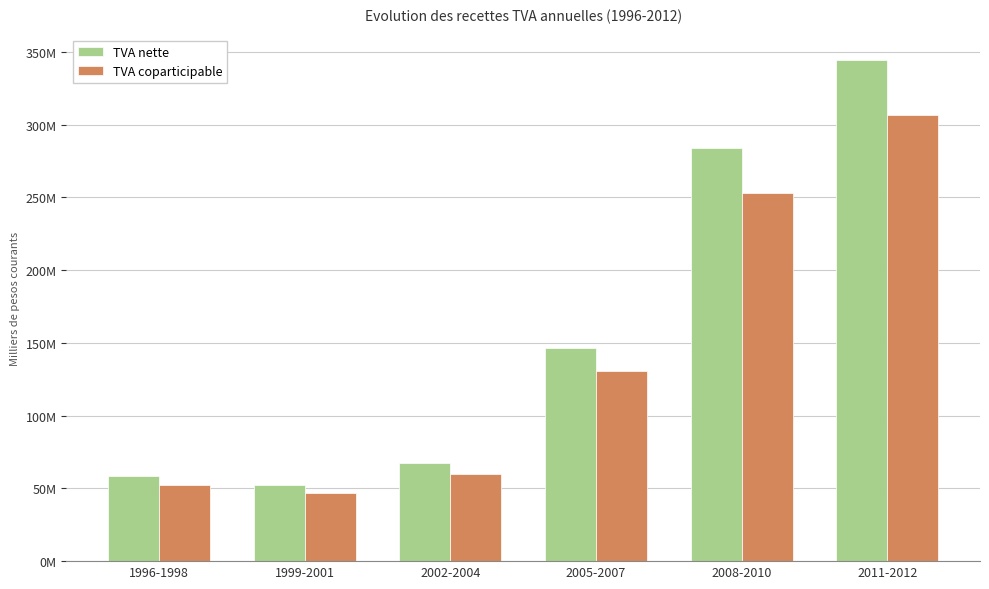

Are the bars grouped side by side (vs. stacked)?

Yes